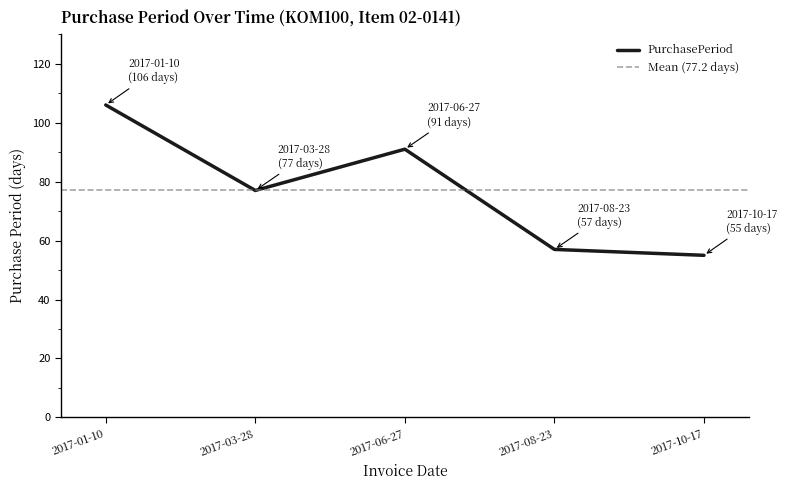

What position from the right is 2017-06-27?

3